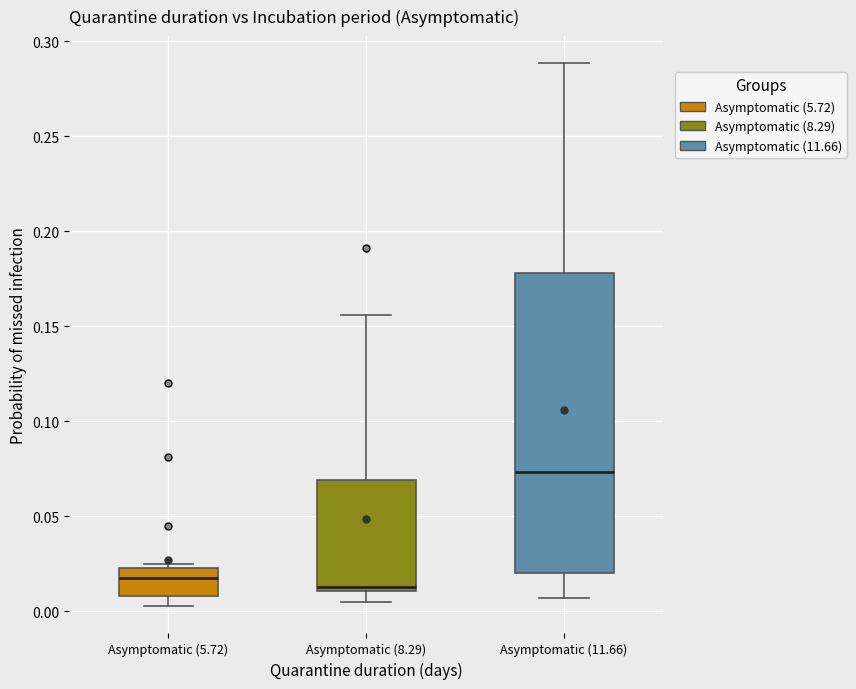

Which box is the tallest, from its lower edge to its upper edge?

Asymptomatic (11.66)